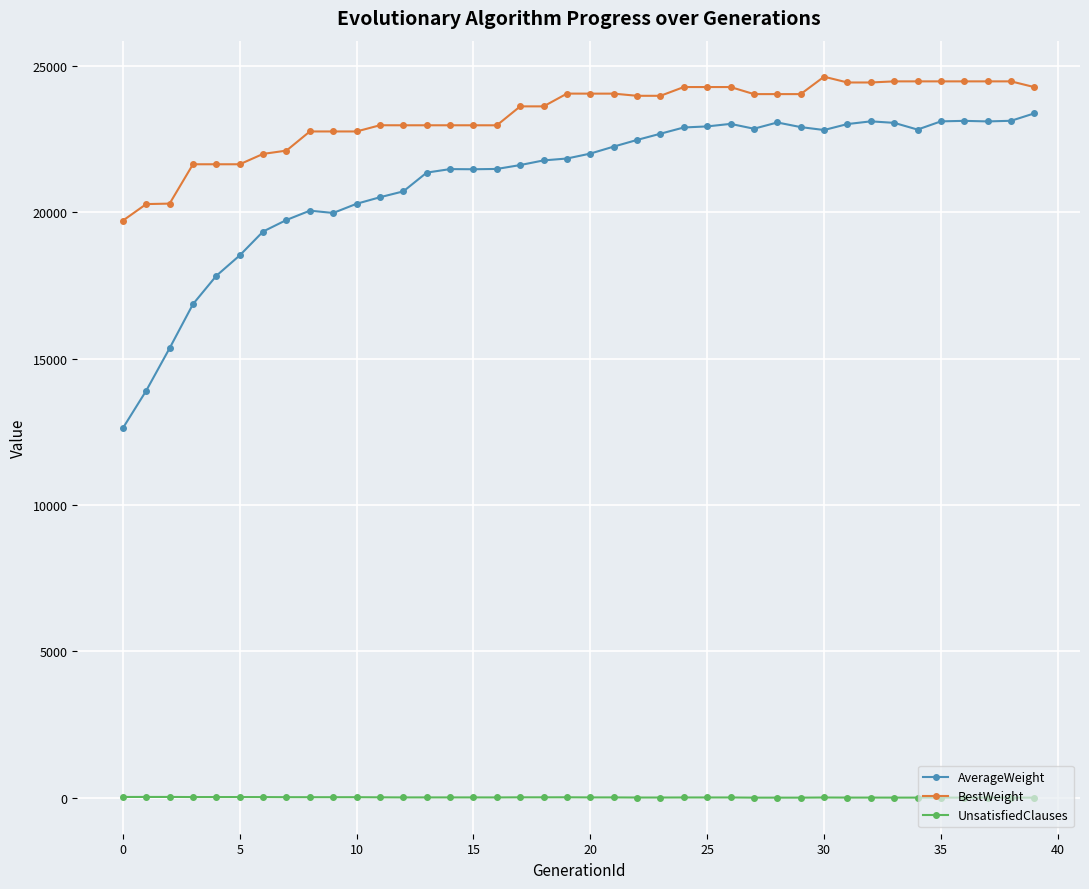

What is the maximum value for UnsatisfiedClauses?

31.0